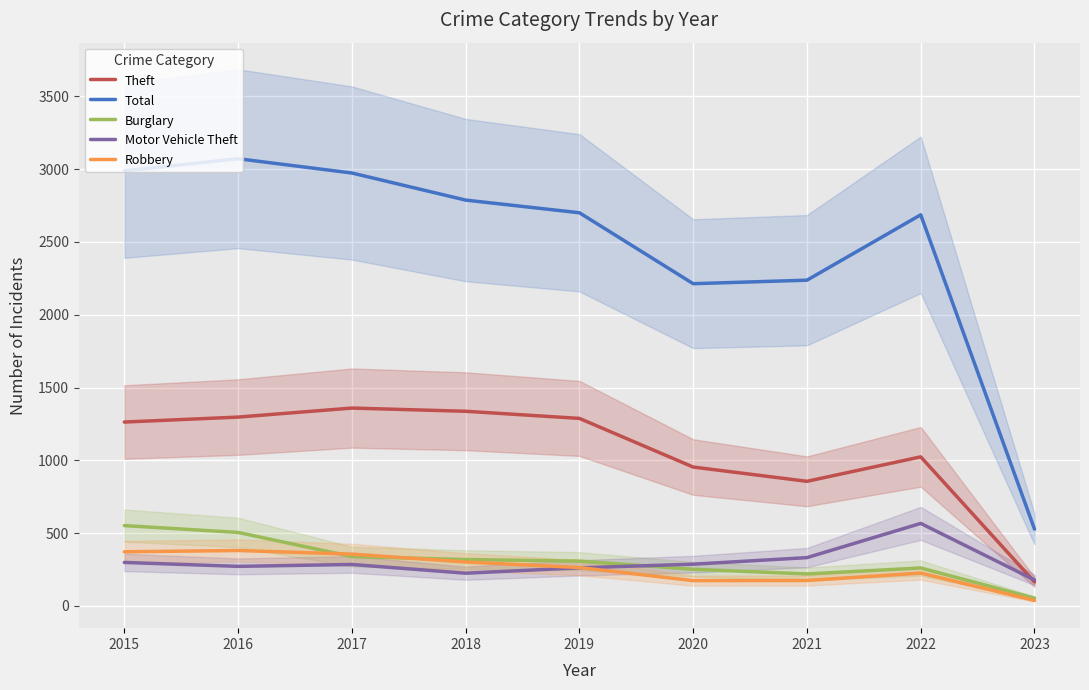

True or false: Robbery and Total cross at least once.

False